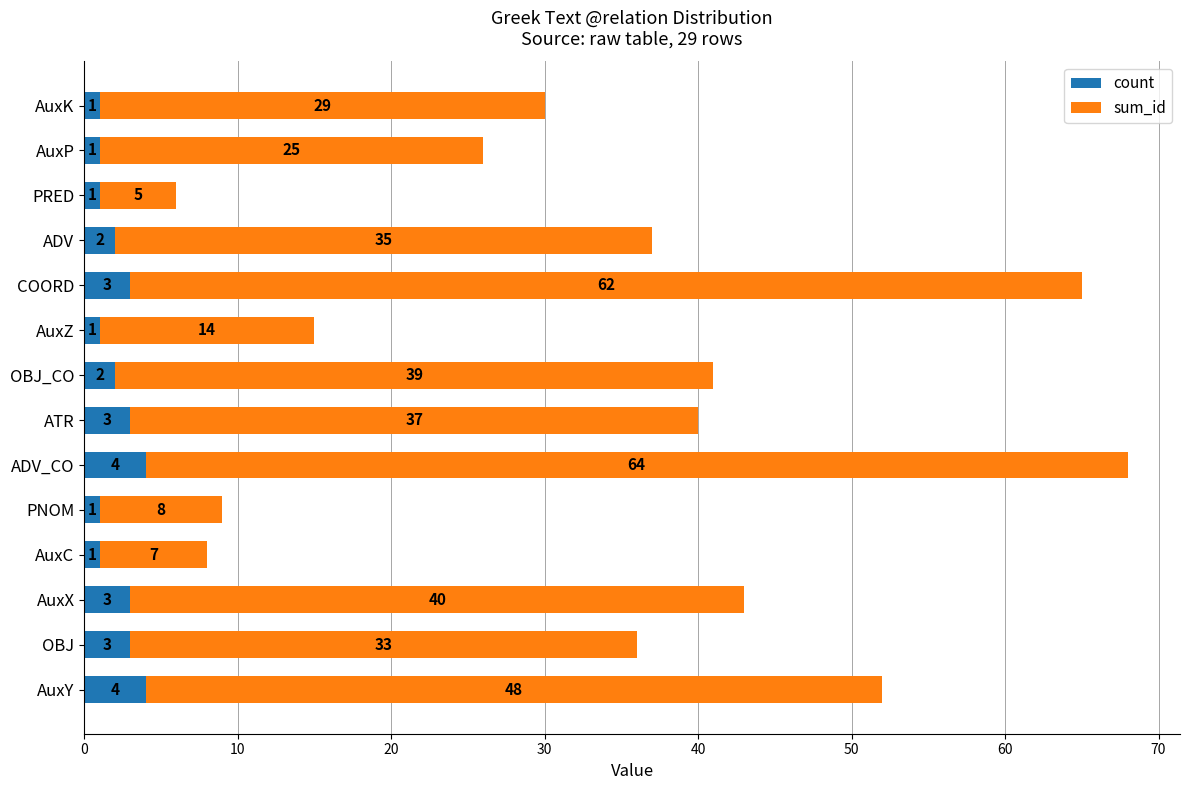

What is the sum of all count values?

30